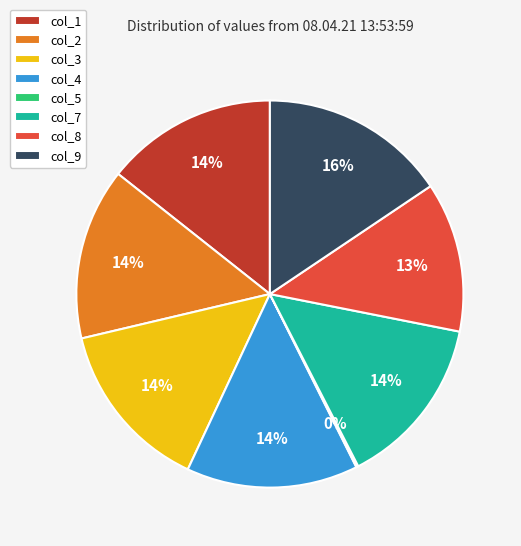

Which slice is the largest?

col_9